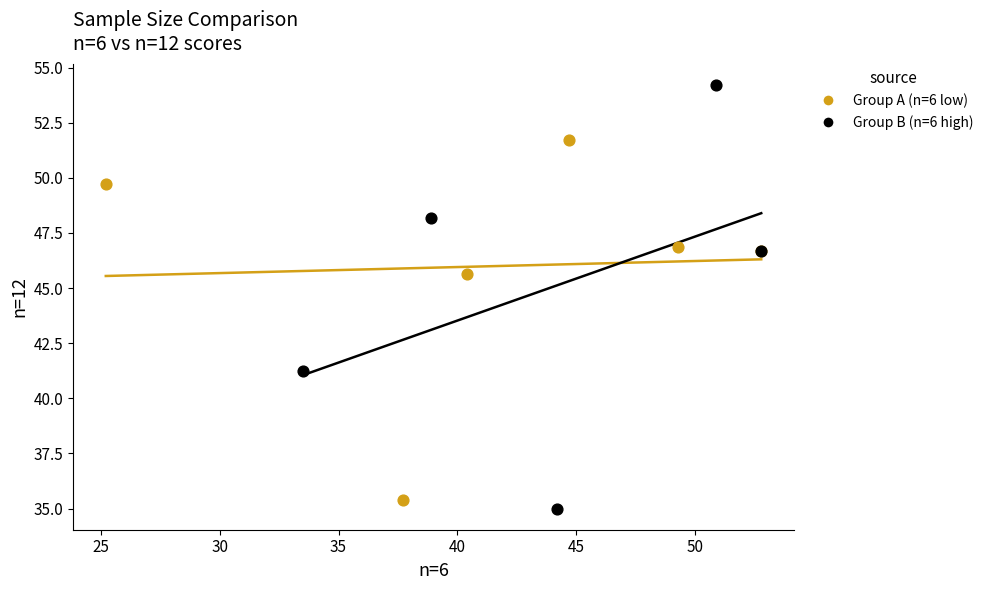

Which series has the widest spread of Y values?

Group B (n=6 high)